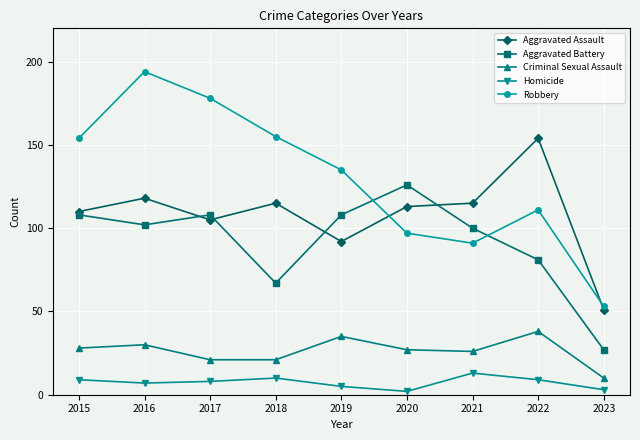

Which category has the highest value in the Aggravated Assault series?

2022